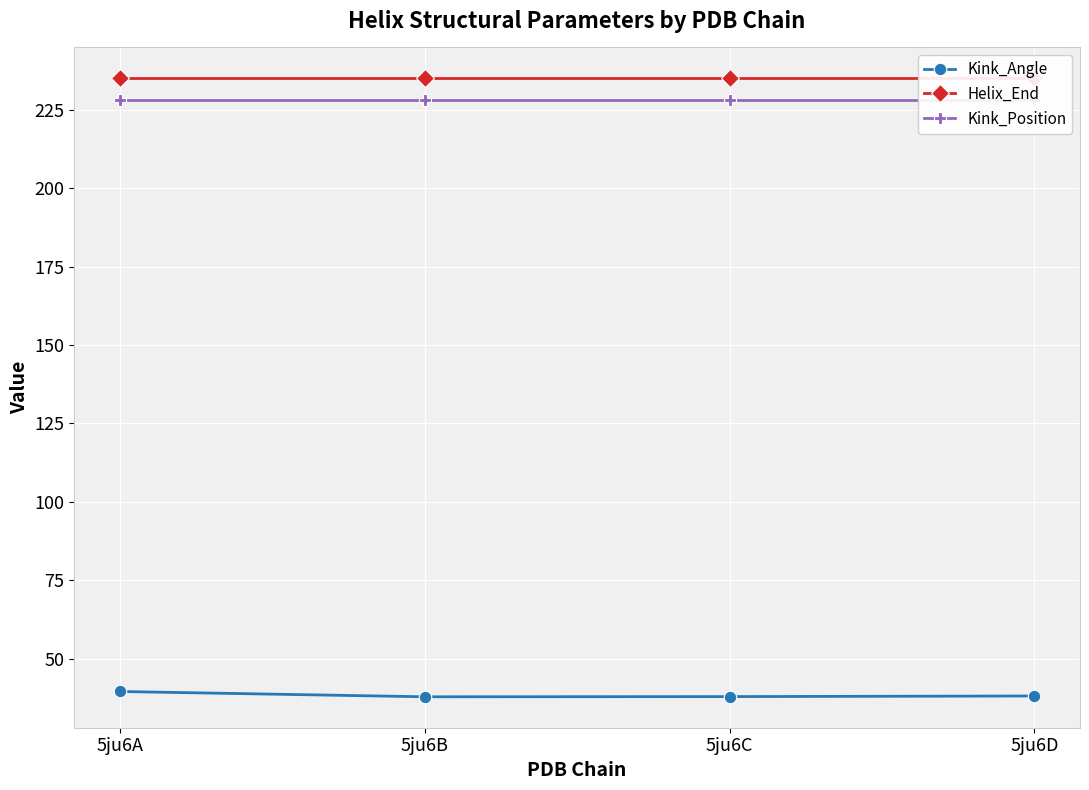

What is the difference between the Kink_Angle values at 5ju6C and 5ju6B?

0.1